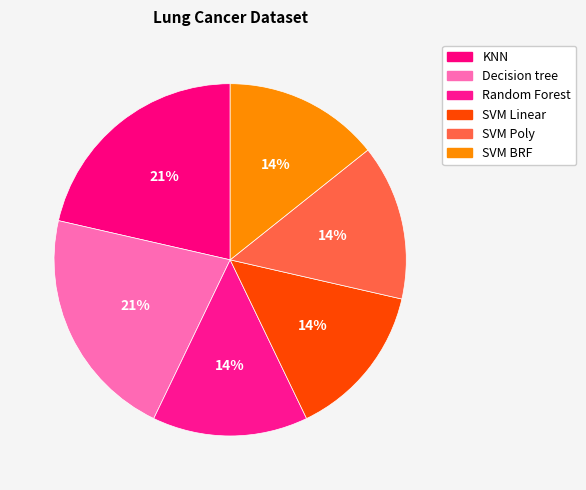

Rank the categories by value from highest to lowest.

KNN, Decision tree, Random Forest, SVM Linear, SVM Poly, SVM BRF